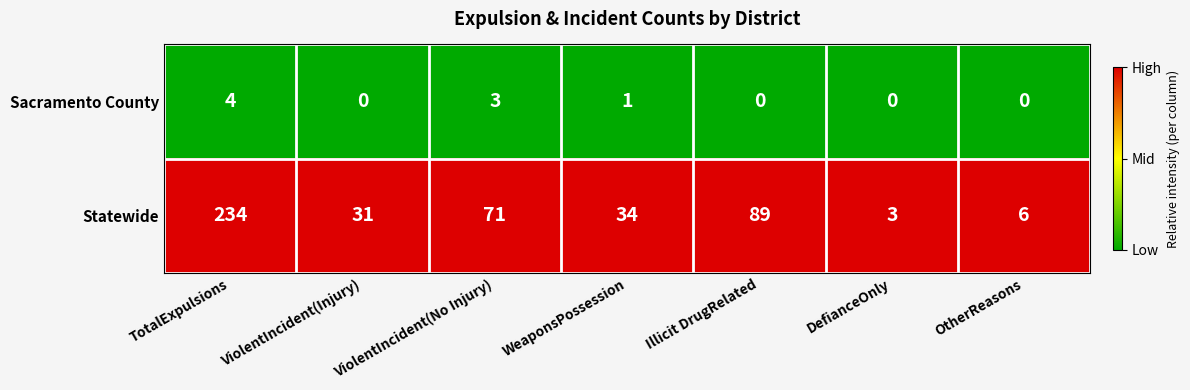

Count the number of data series in this chart.

2